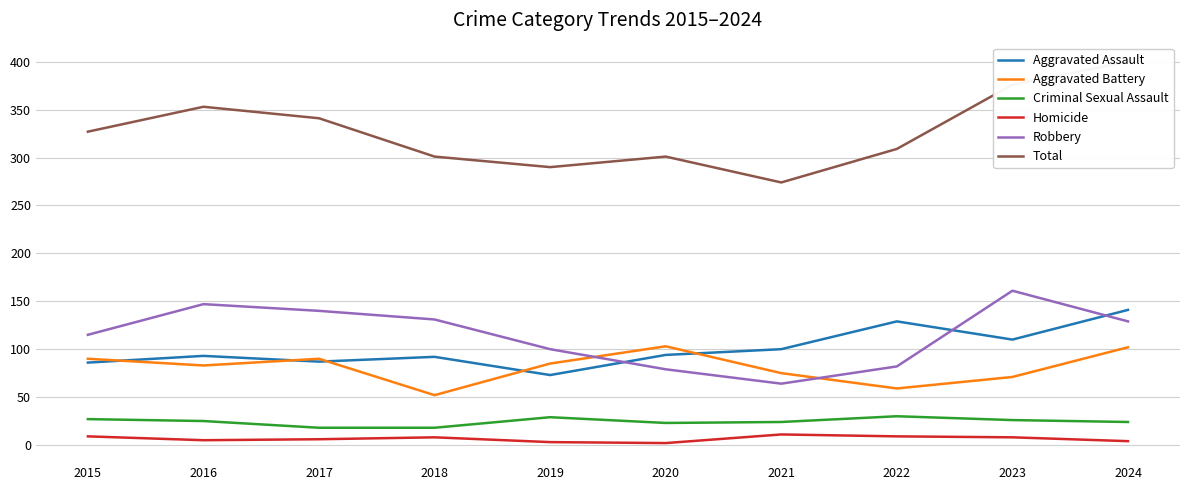

At 2024, list the series in order from largest to smallest.

Total, Aggravated Assault, Robbery, Aggravated Battery, Criminal Sexual Assault, Homicide